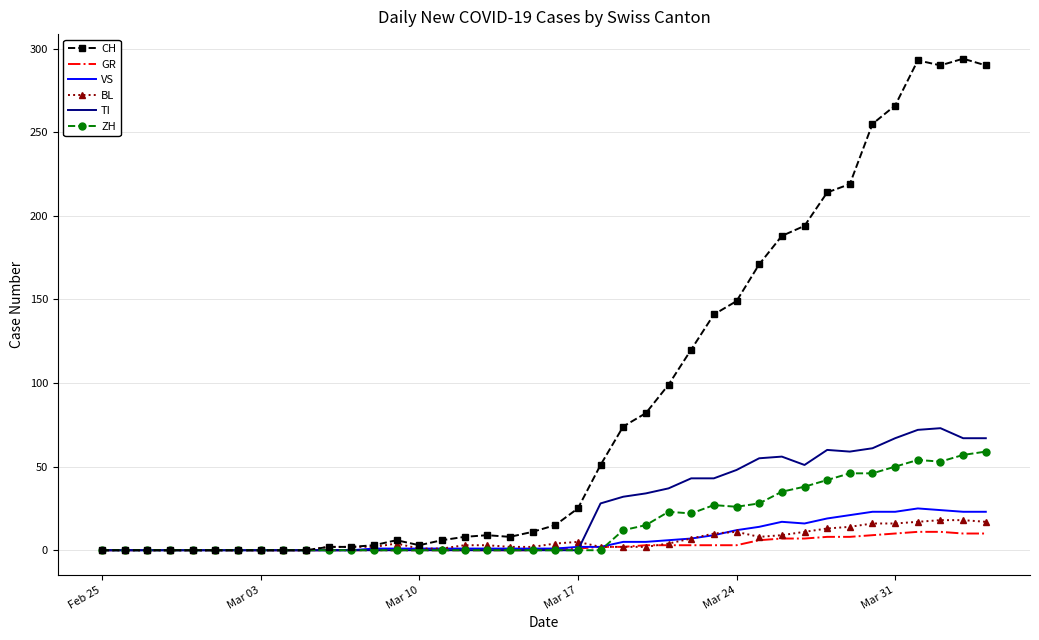

What is the maximum value for ZH?

59